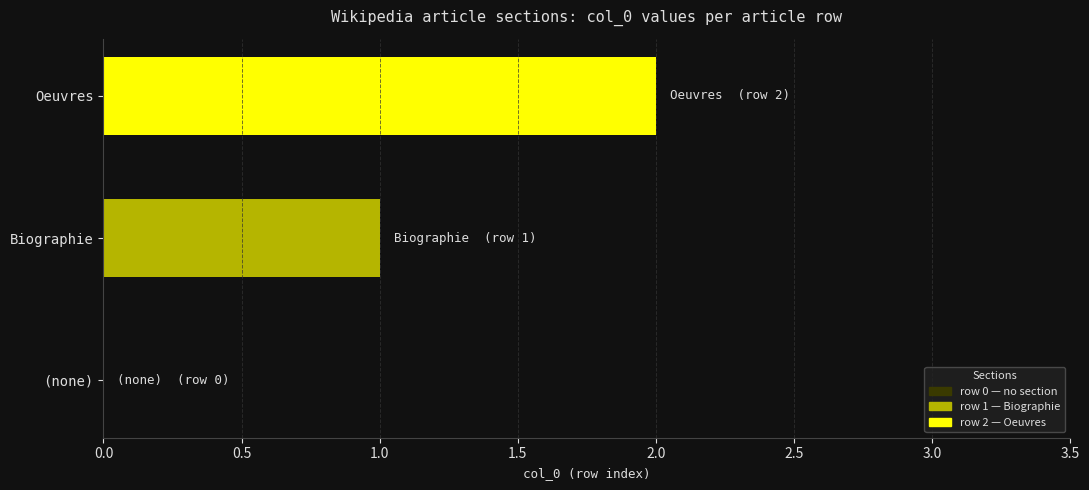

True or false: the data shows 0 at (none).

True